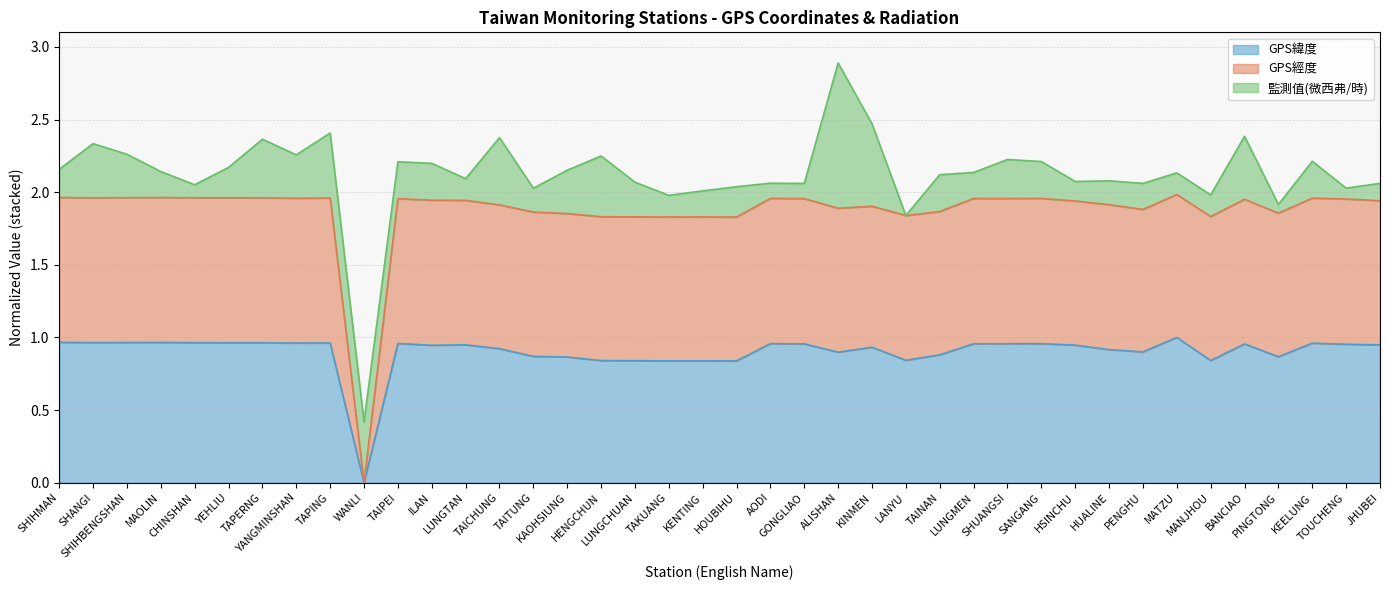

The GPS緯度 series shows 1.0 at KEELUNG. True or false?

True